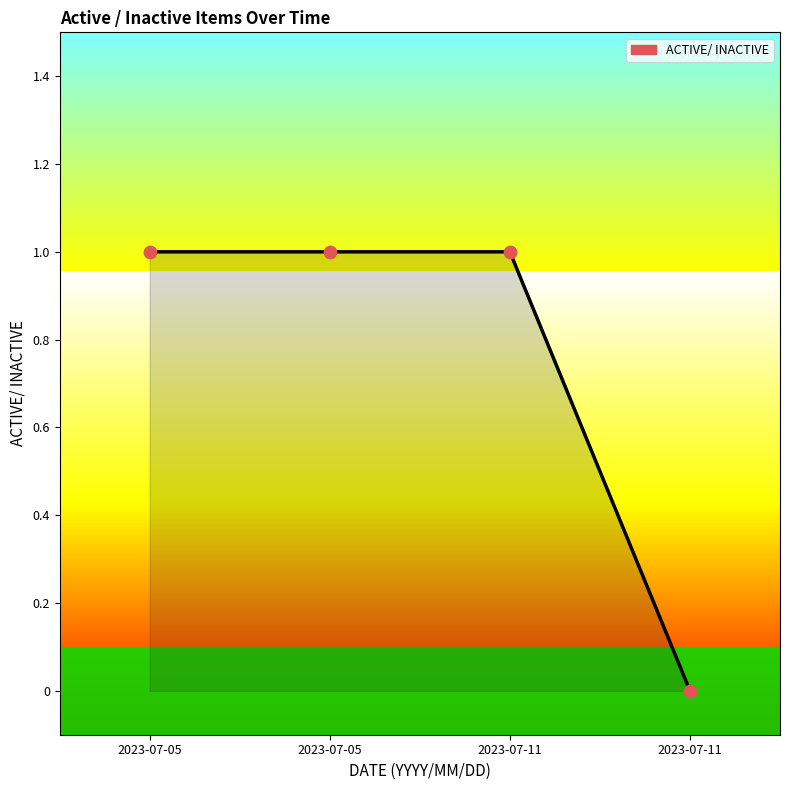

Between 2023-07-11 and 2023-07-05, which is larger?

2023-07-11